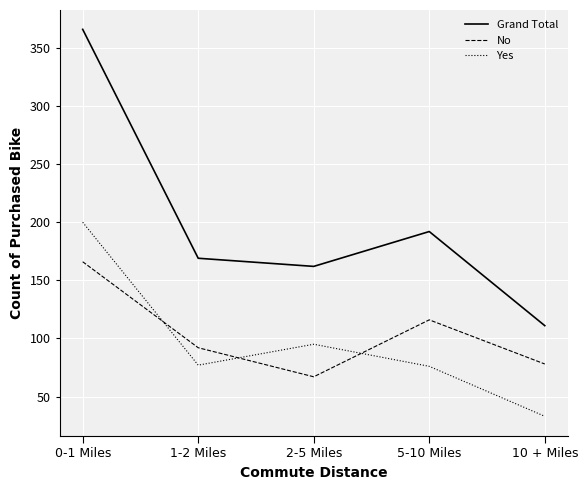

List the series in order of their peak value, highest first.

Grand Total, Yes, No